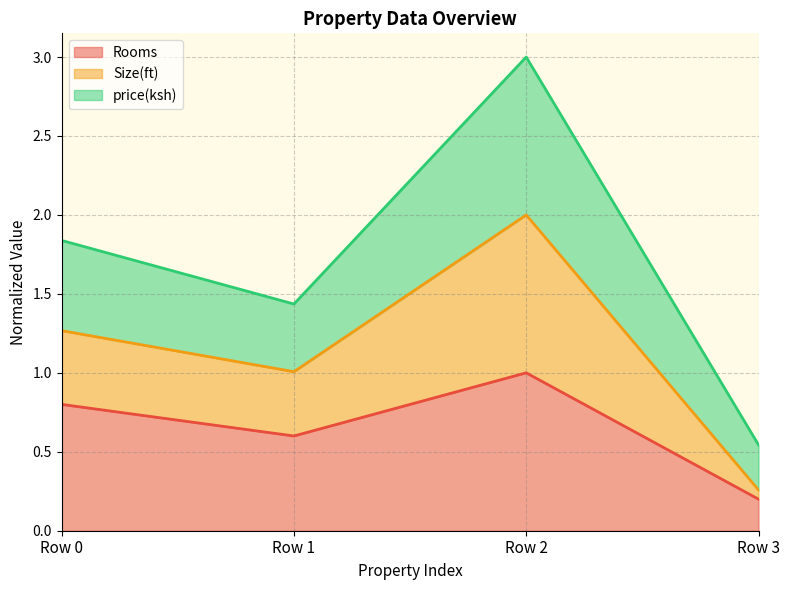

Does the chart have visible grid lines?

Yes